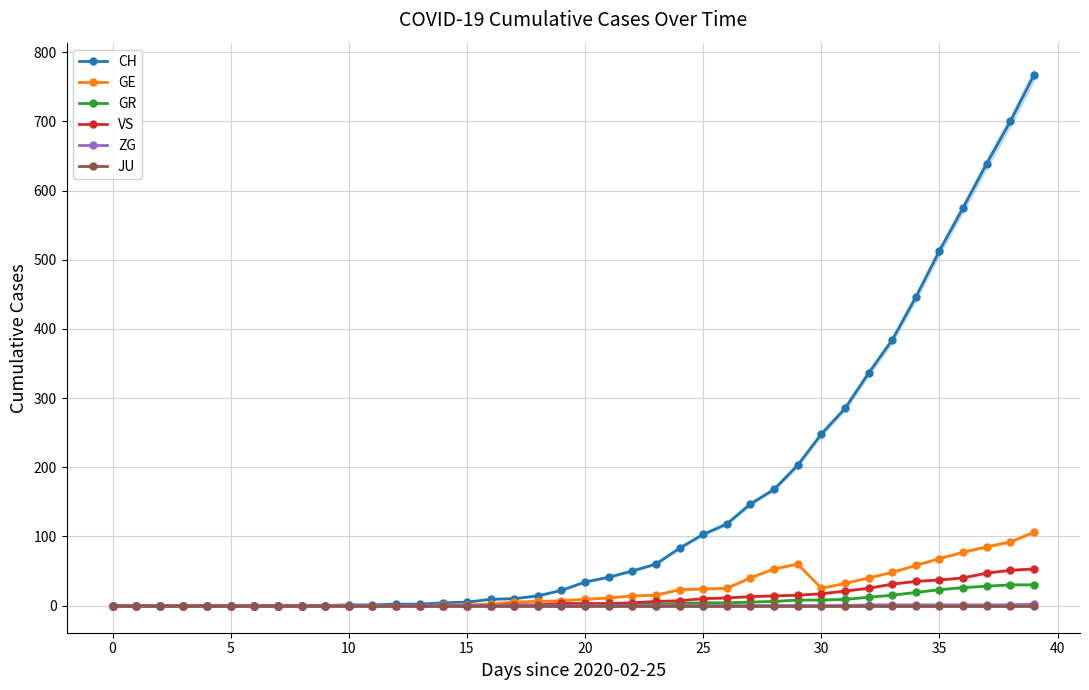

True or false: ZG has more than 0 points higher than both neighbors.

False